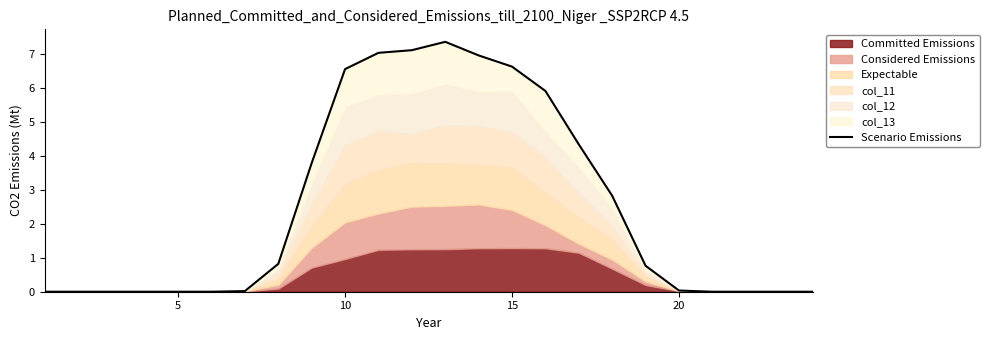

What is the maximum value shown in the chart?

7.4